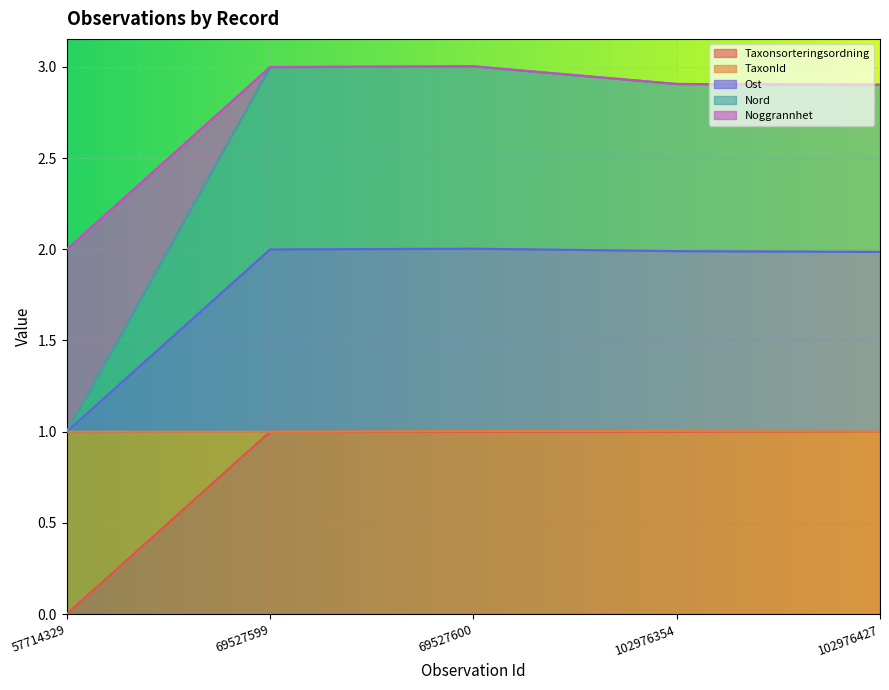

True or false: TaxonId and Nord intersect in this chart.

False